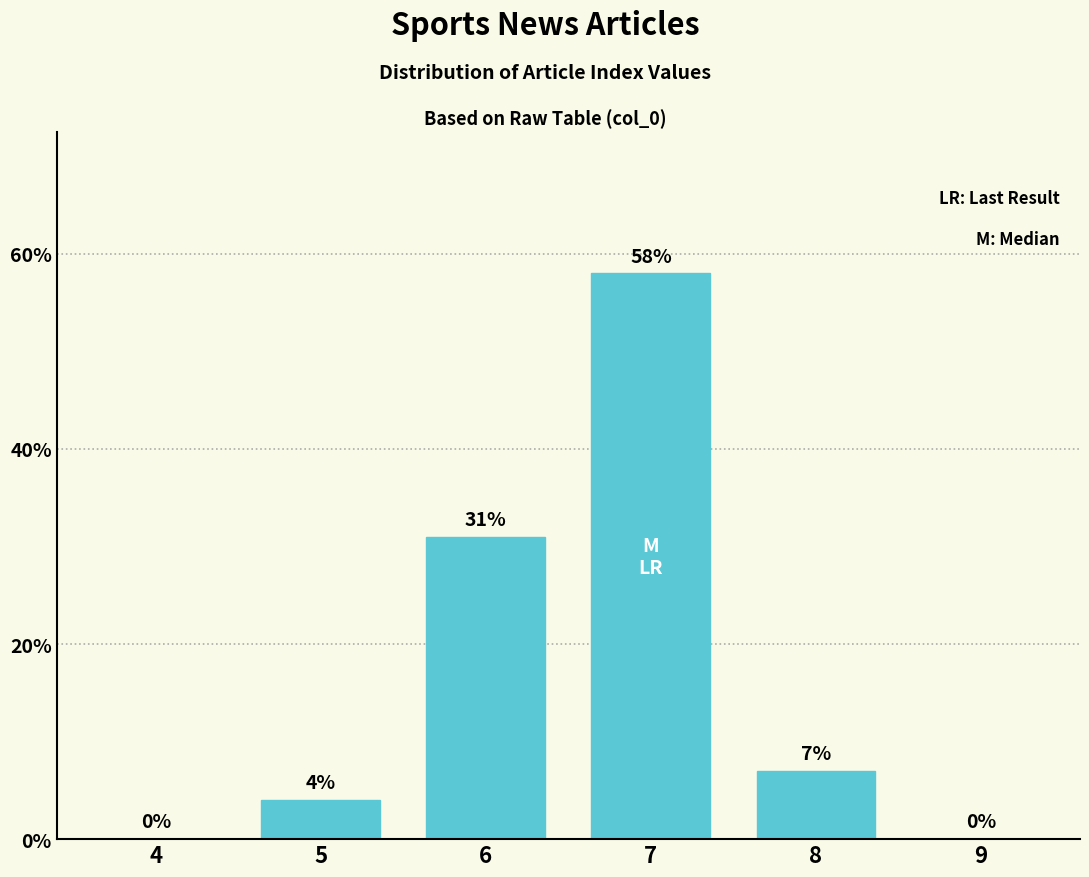

Reading right to left, what are all the values shown in this chart?

9=0	8=7	7=58	6=31	5=4	4=0